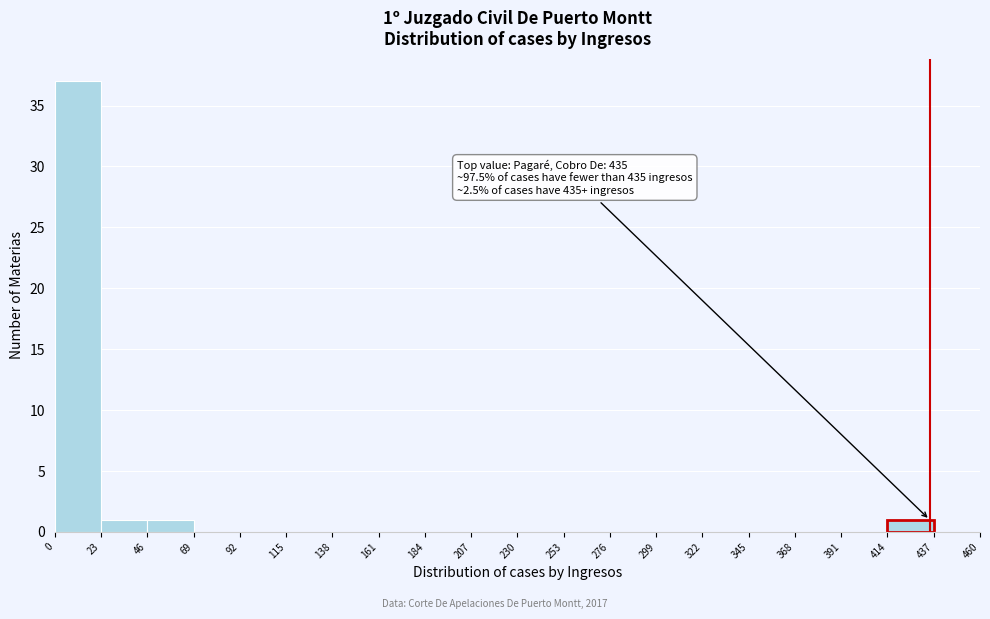

Which range on the x-axis has the tallest bar?

0 to 23